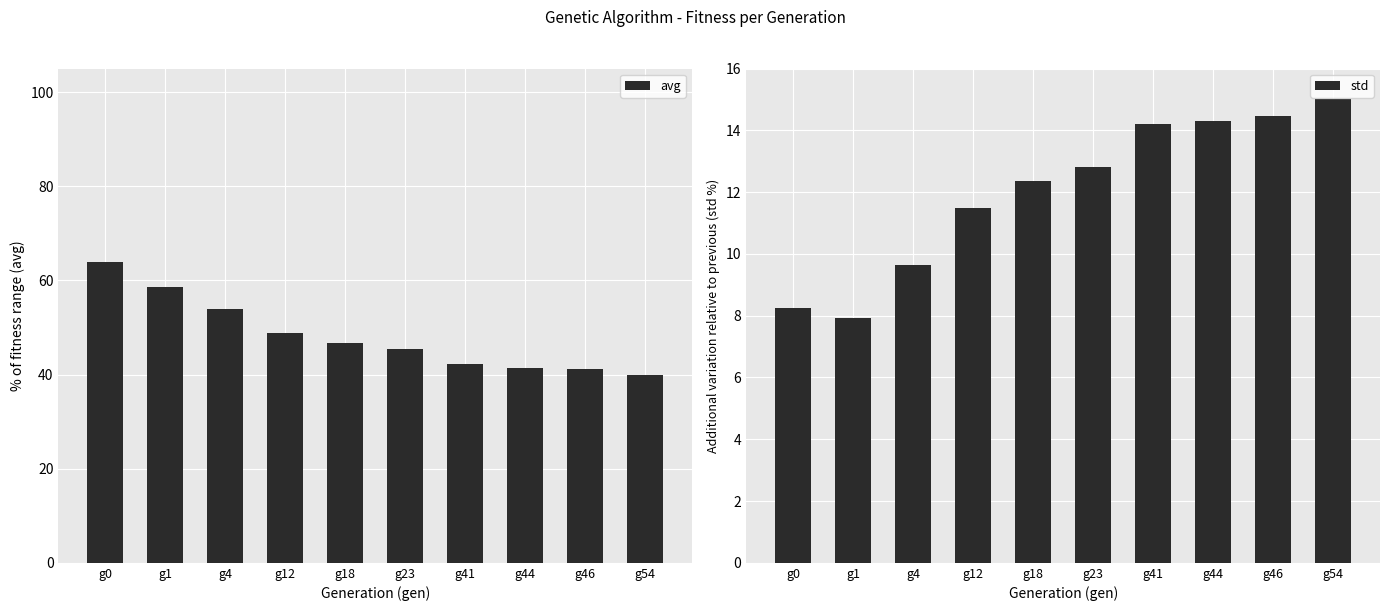

How many data points in std are less than 12?

4